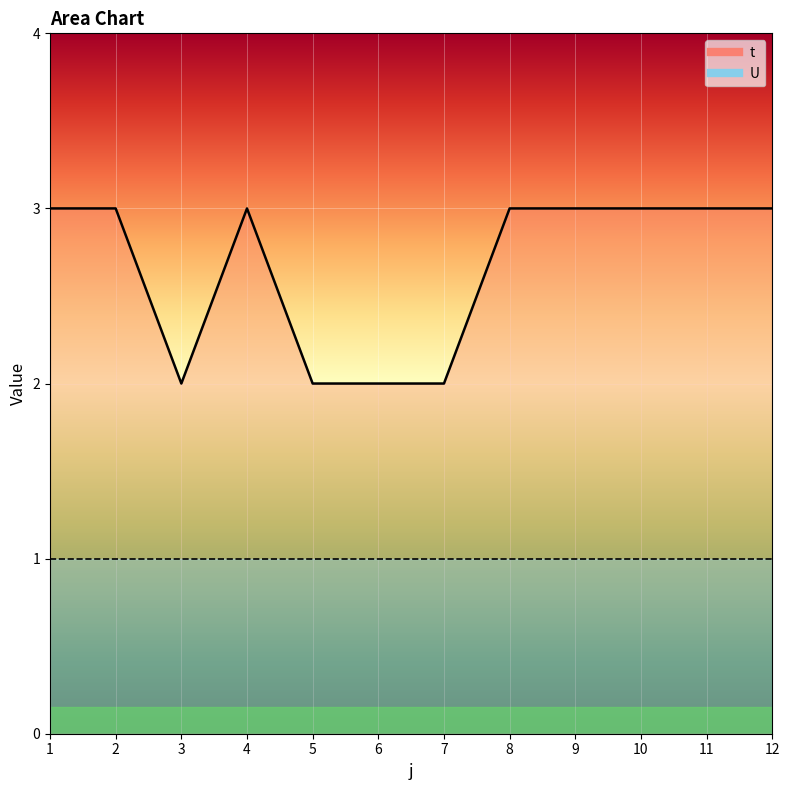

Count the number of categories in the chart.

12